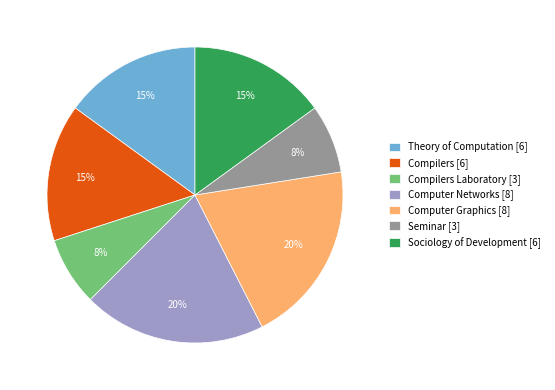

Does any single category account for the majority?

No